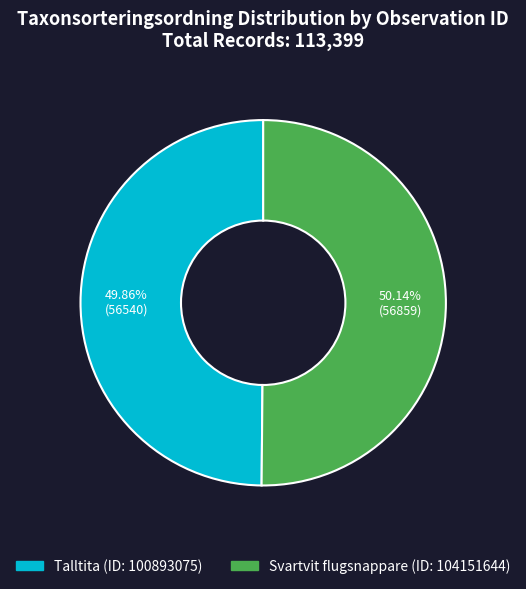

Is there a majority slice in this chart?

Yes